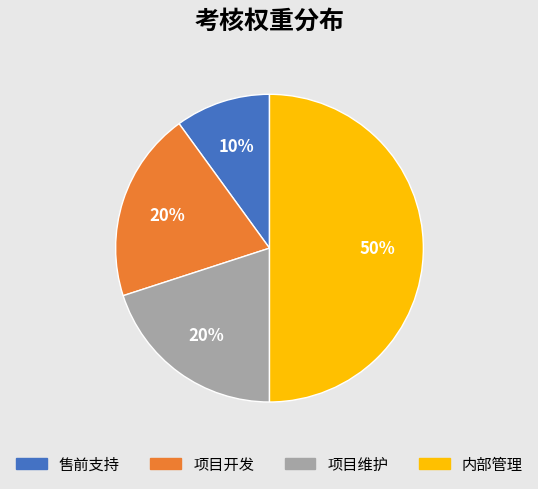

True or false: 项目维护 accounts for 20% of the total.

True